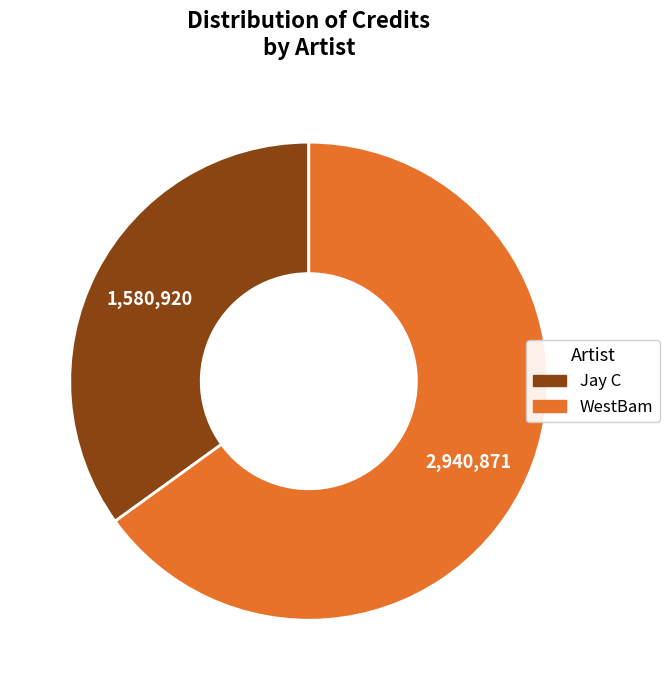

The WestBam slice represents 65% of the pie. True or false?

True